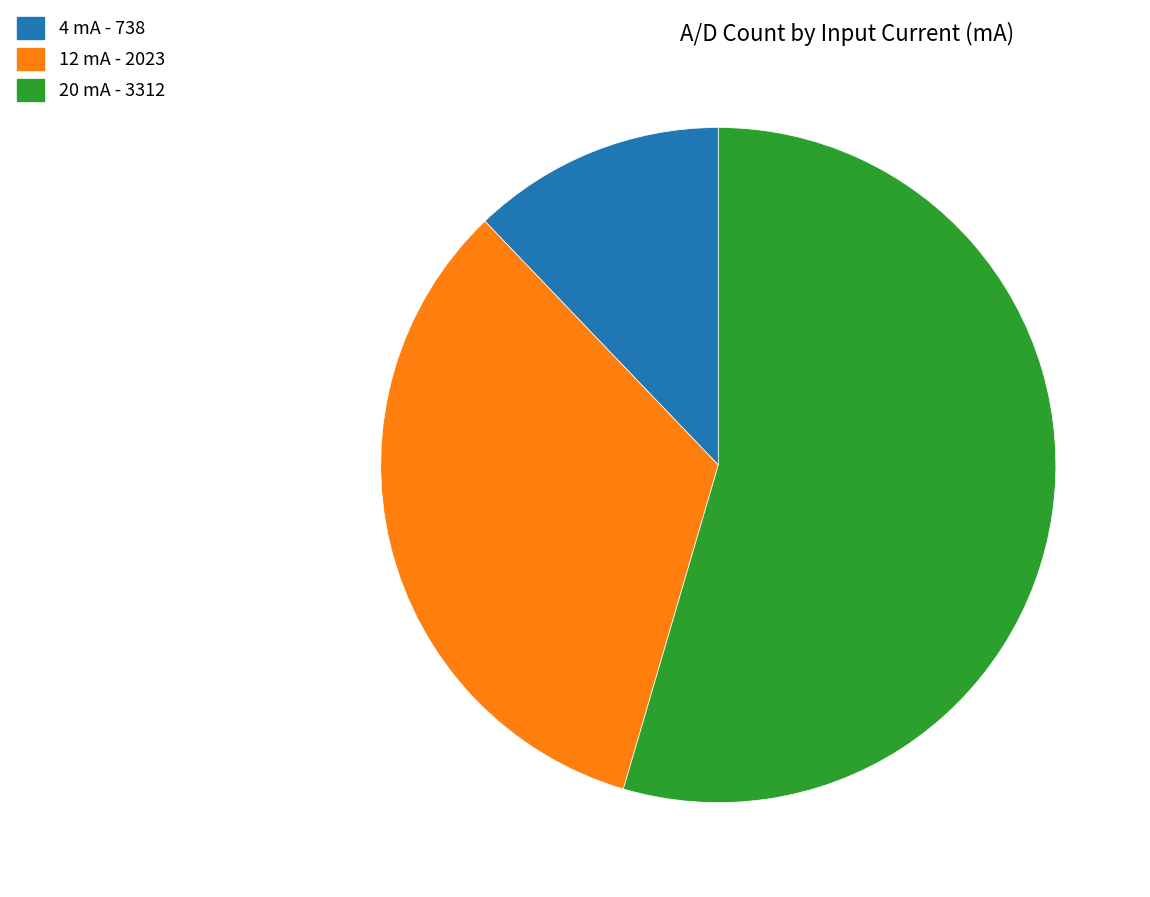

Does any single category account for the majority?

Yes